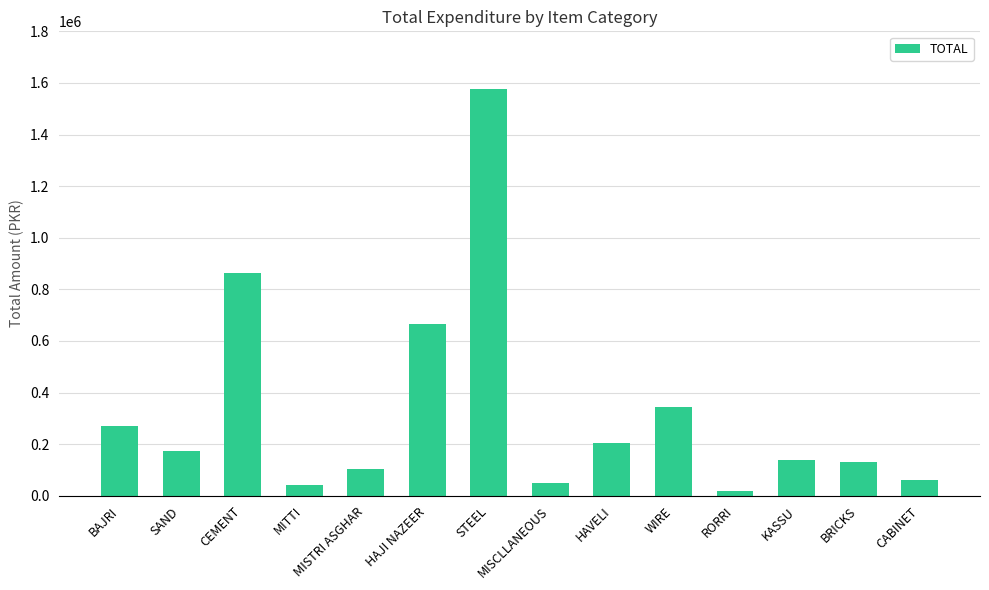

Are the bars grouped side by side (vs. stacked)?

No